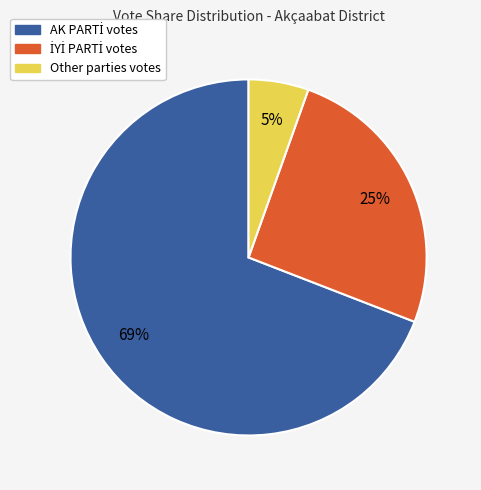

To the nearest percent, what is the average slice percentage?

33%